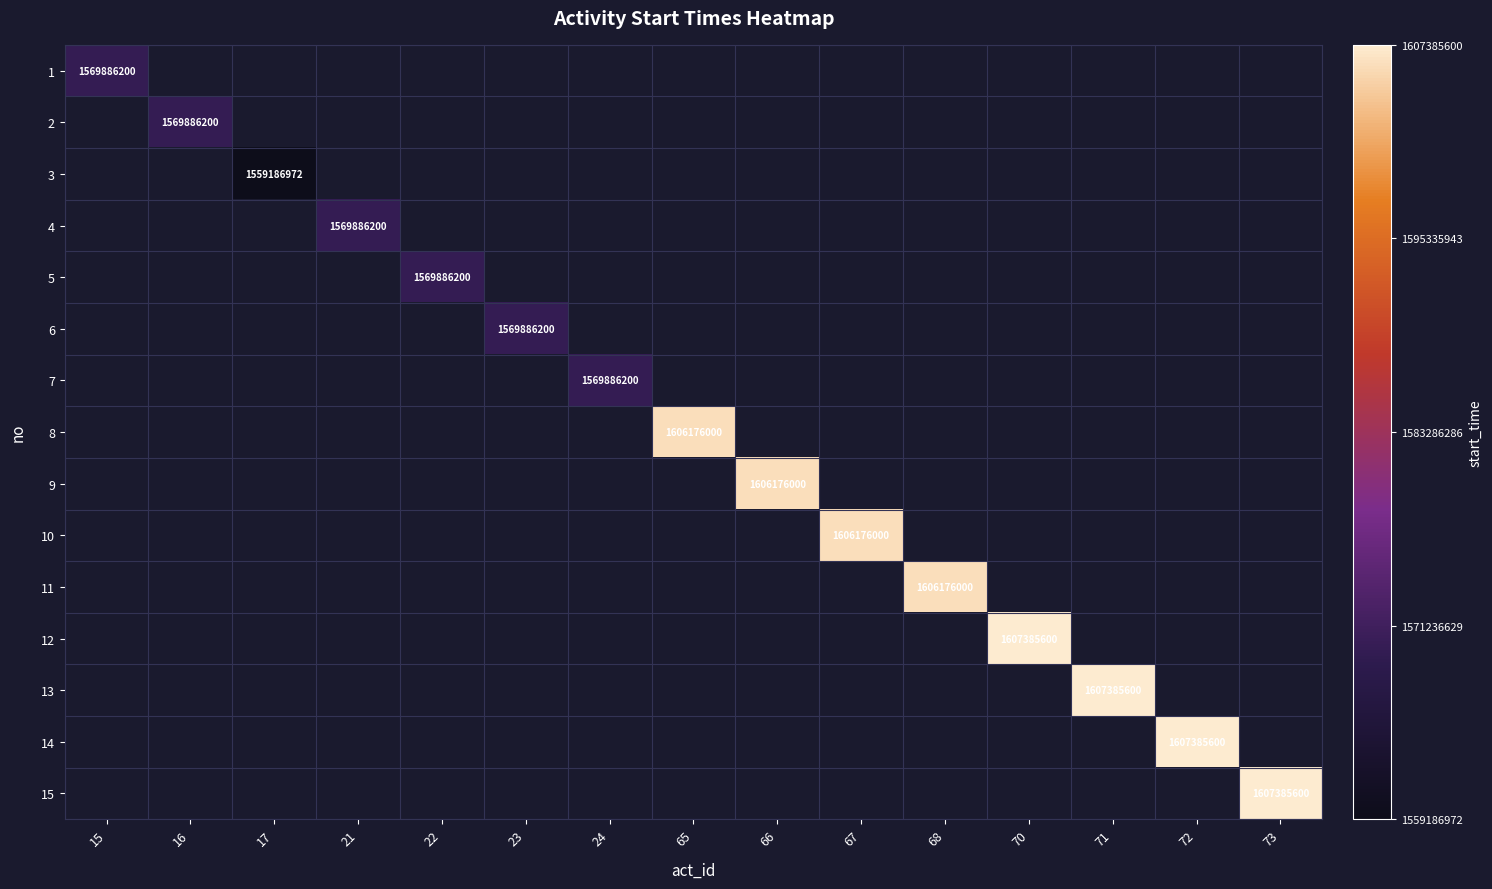

The 11 series shows 544043708 at 68. True or false?

False